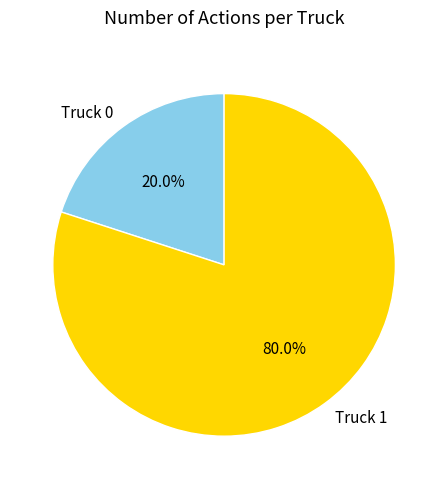

To the nearest percent, what is the difference between the largest and smallest slice percentages?

60%